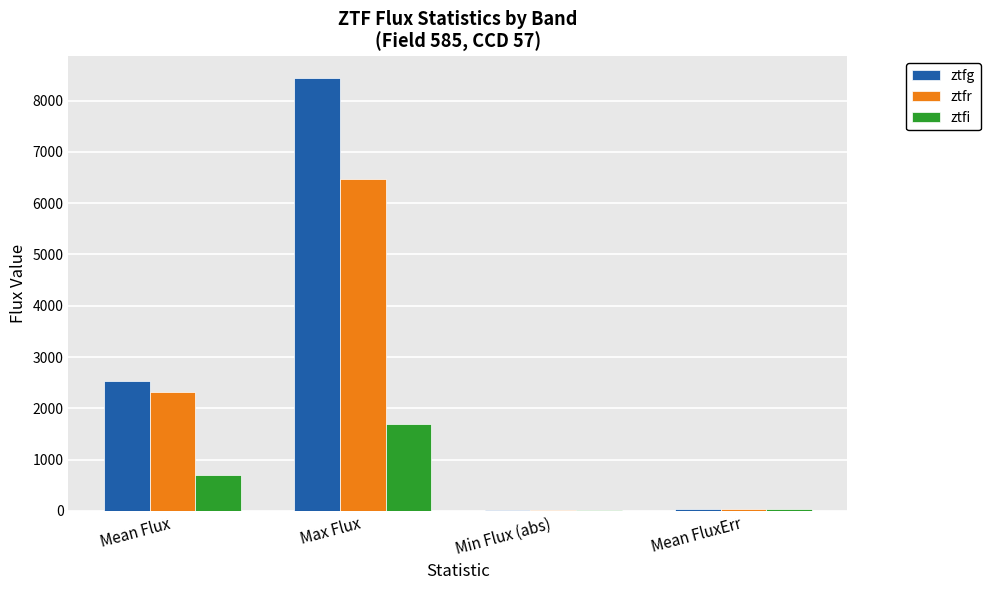

At which category is the sum across all series the highest?

Max Flux